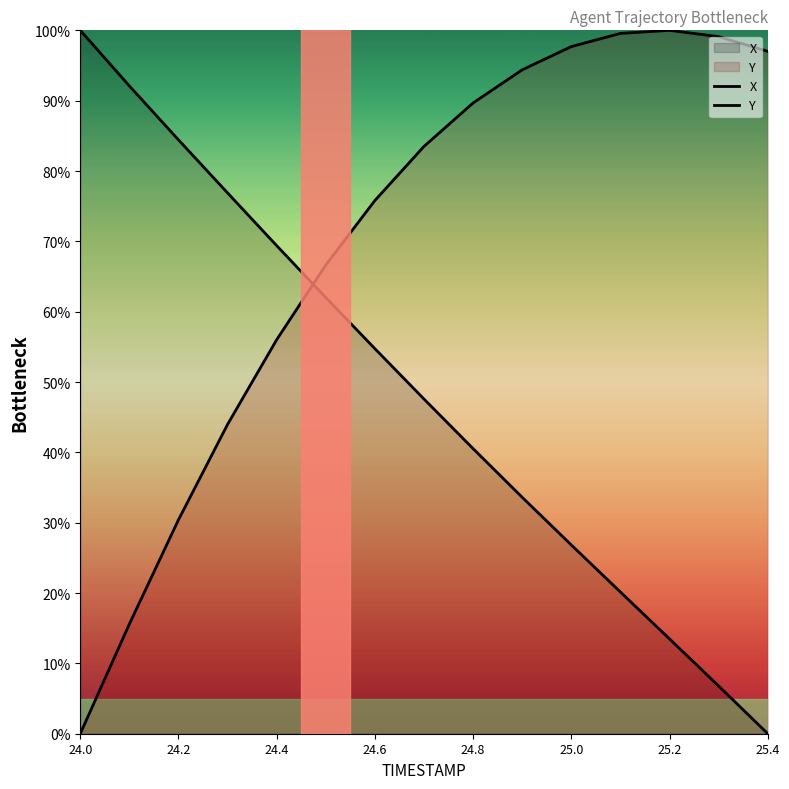

Does the chart have visible grid lines?

No